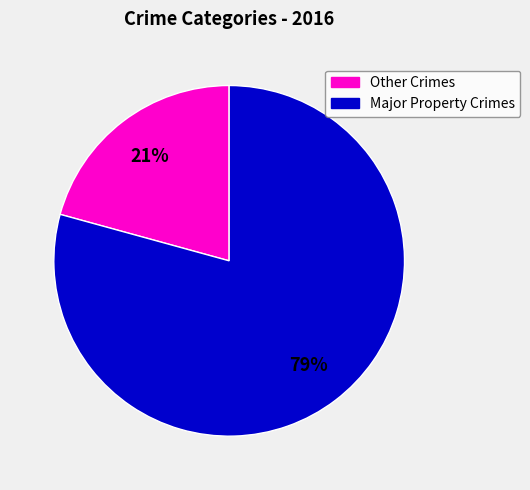

Count the number of slices in the pie.

2